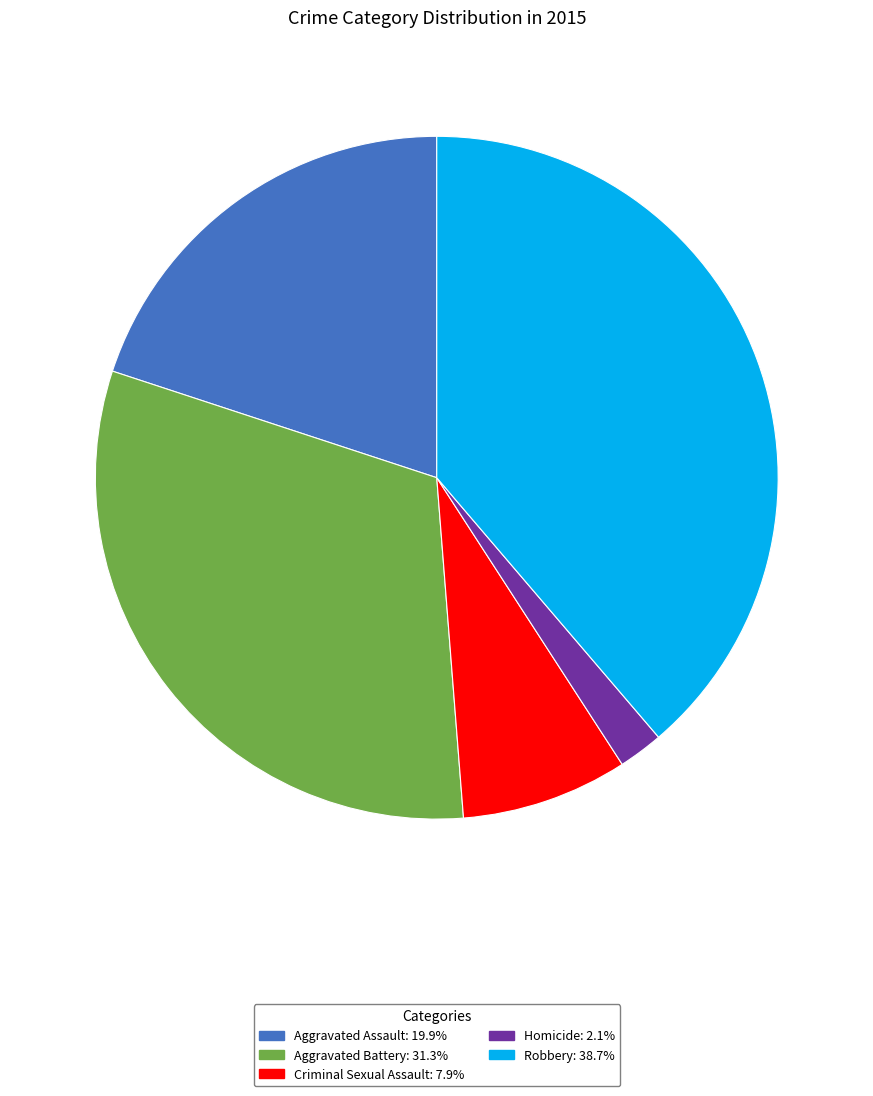

Rank the categories by value from lowest to highest.

Homicide, Criminal Sexual Assault, Aggravated Assault, Aggravated Battery, Robbery